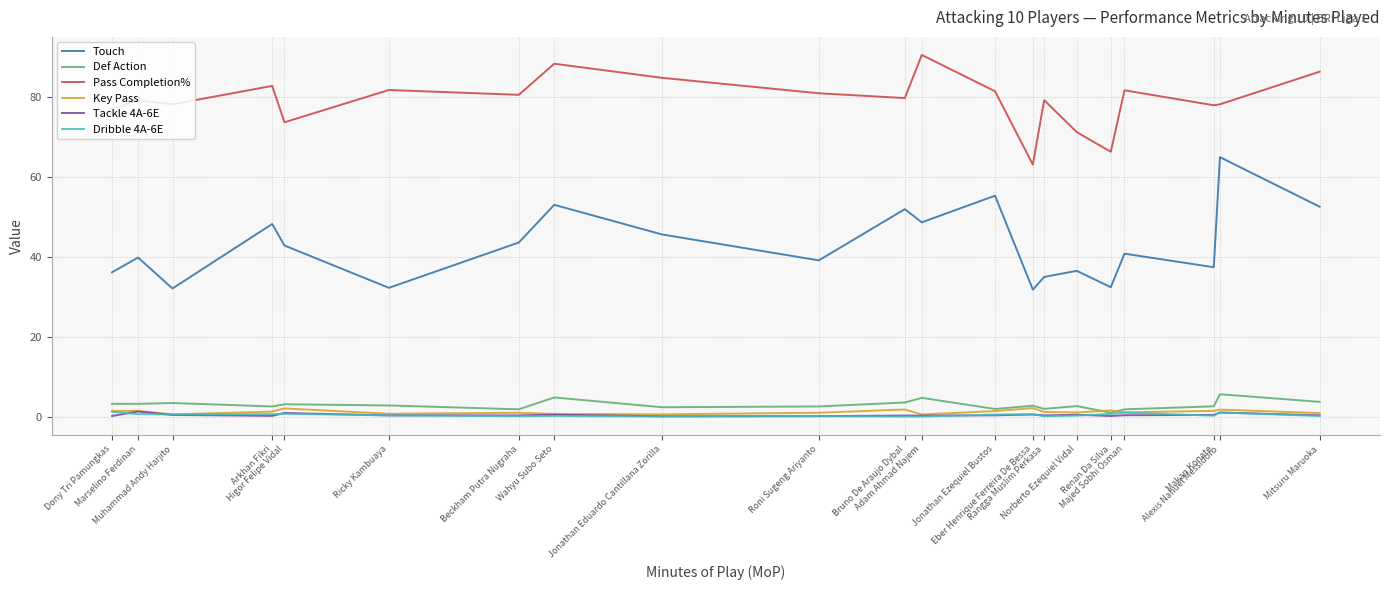

In Pass Completion%, how many points are lower than both neighbors (excluding endpoints)?

7